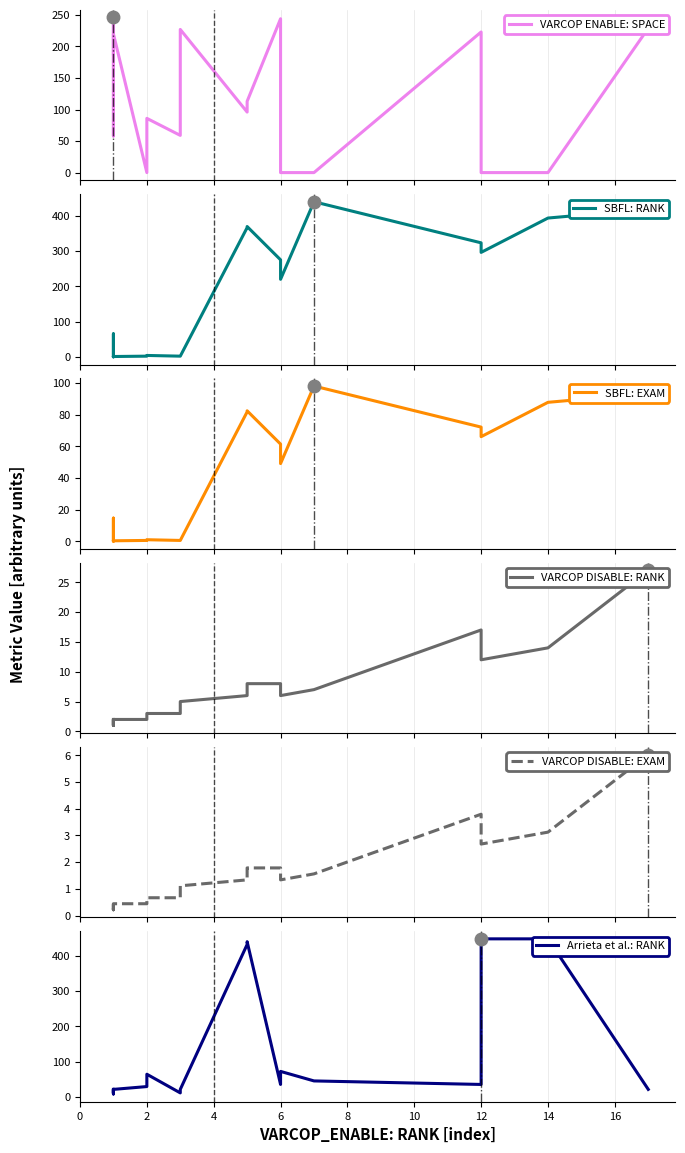

What is the difference between the second highest and second lowest values in the Arrieta et al.: RANK series?

437.0